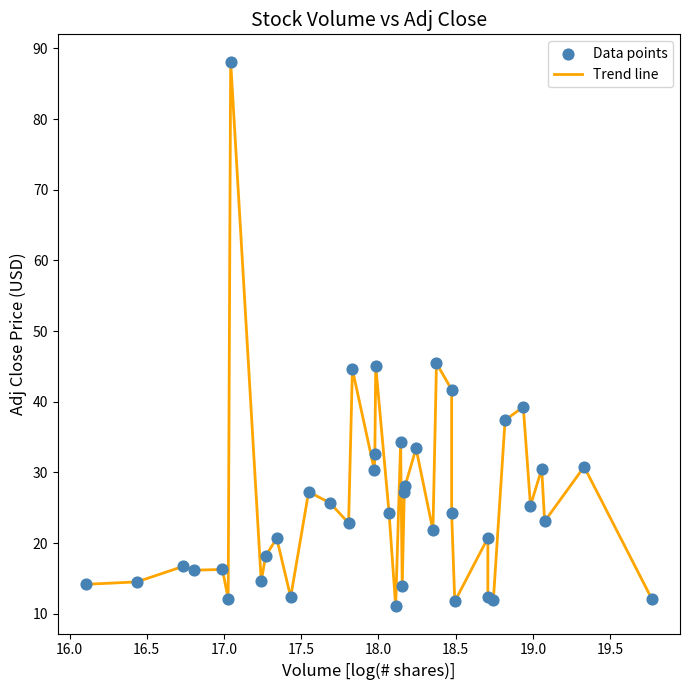

What is the maximum value shown in the chart?

88.1